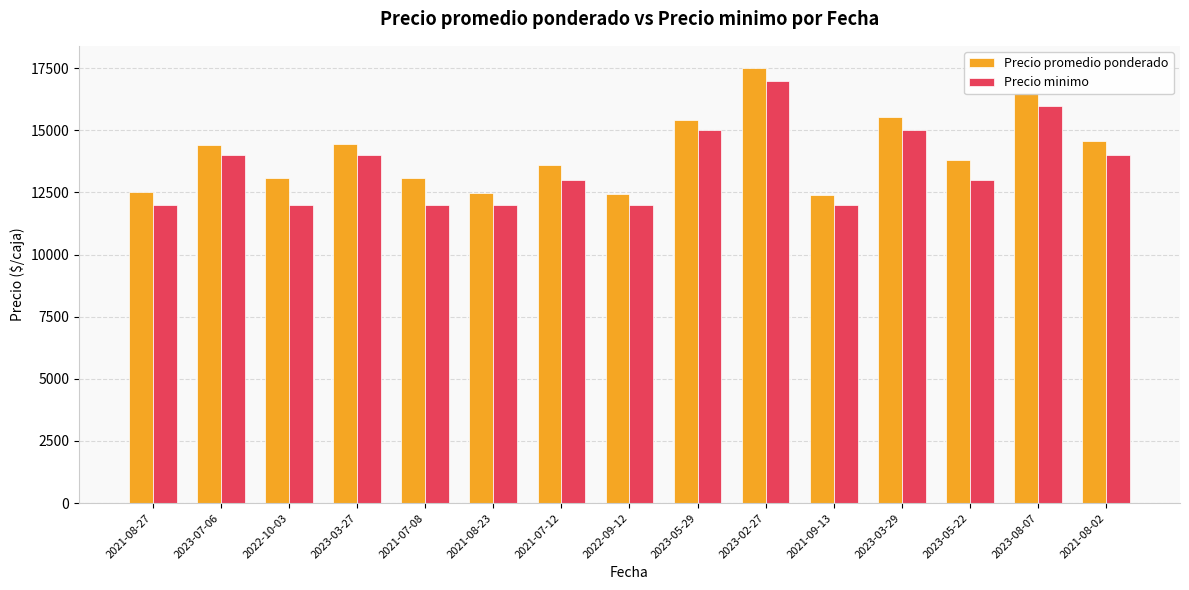

What is the difference between the highest and lowest values at 2021-07-08?

1091